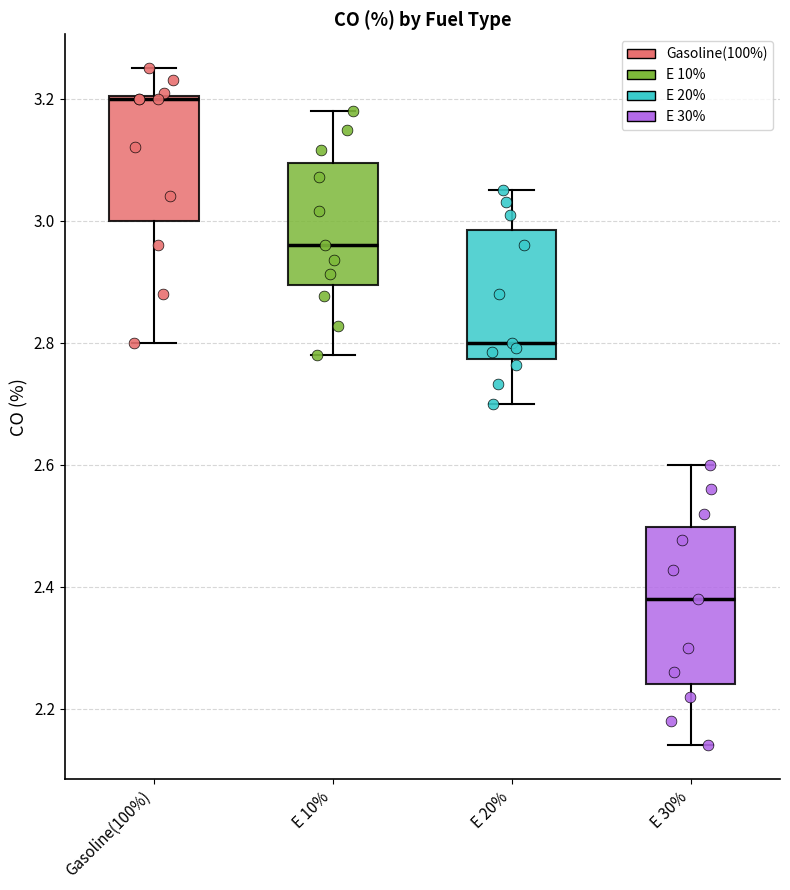

Which box is the tallest, from its lower edge to its upper edge?

E 30%